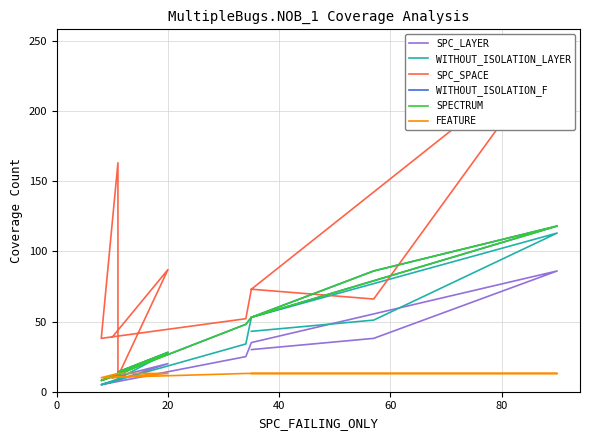

Is the value of WITHOUT_ISOLATION_LAYER at 8 greater than the value of SPC_SPACE at 0?

No